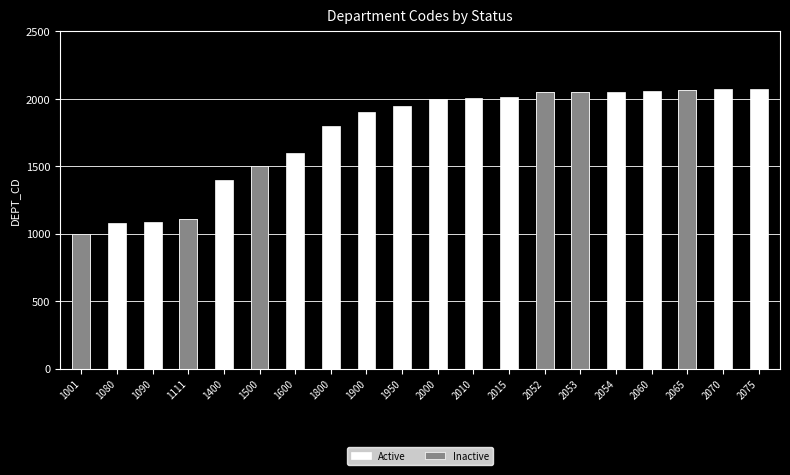

Reading right to left, extract all data points from this chart.

Active: 2075	2070	2065	2060	2054	2053	2052	2015	2010	2000	1950	1900	1800	1600	1500	1400	1111	1090	1080	1001
Inactive: 0	0	2065	0	0	2053	2052	0	0	0	0	0	0	0	1500	0	1111	0	0	1001